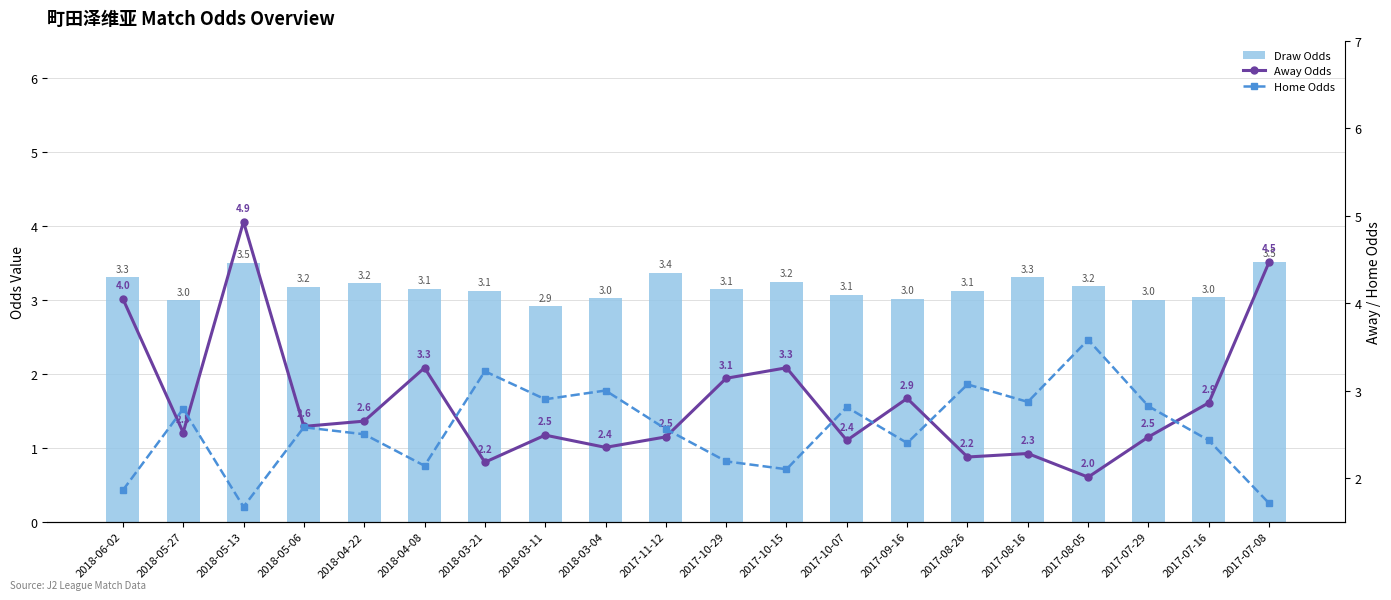

What is the approximate value of Home Odds at 2018-04-22?

2.5